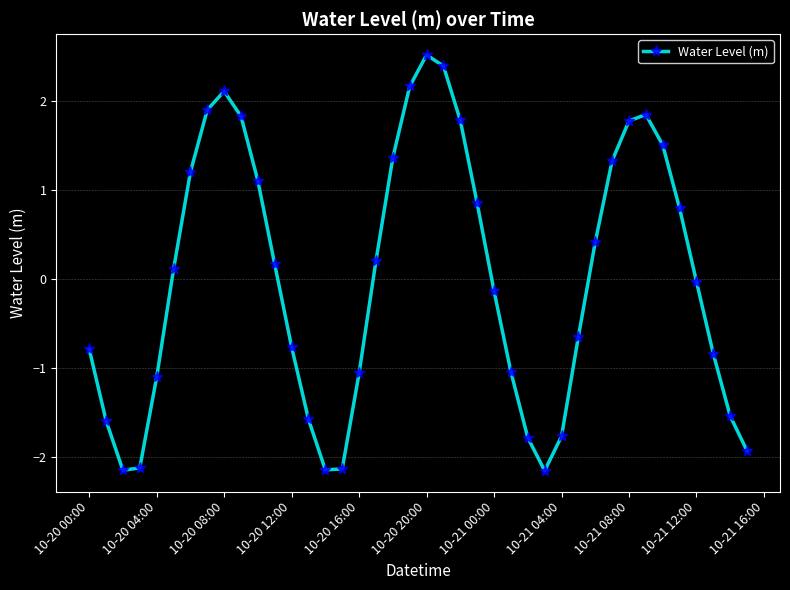

True or false: there are more than 0 points higher than both neighbors.

True